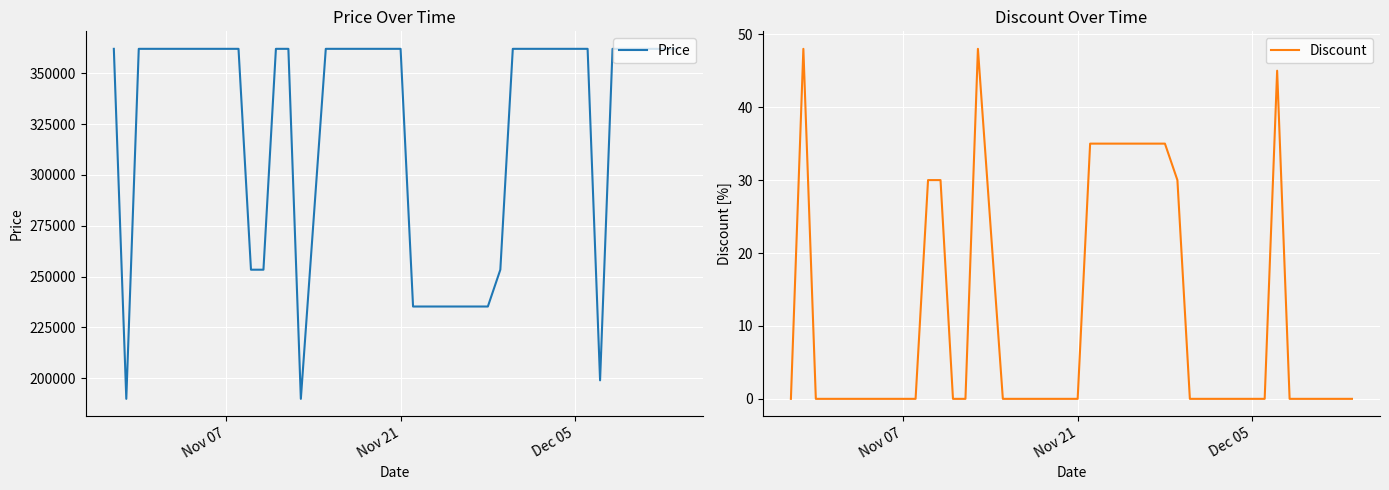

True or false: Price and Discount cross at least once.

False